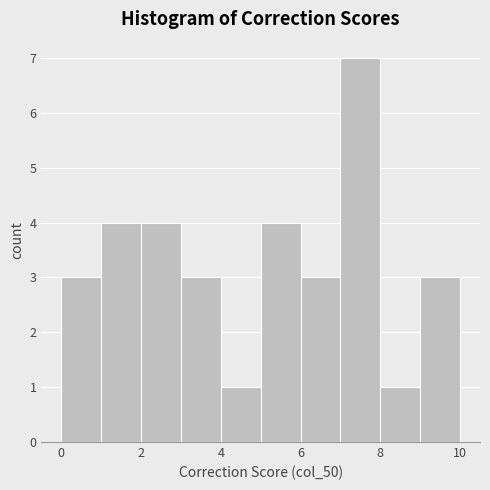

What is the height of the bar covering 9 to 10 on the x-axis? The values are not printed on the chart, so give them approximately, as read against the axis.

3